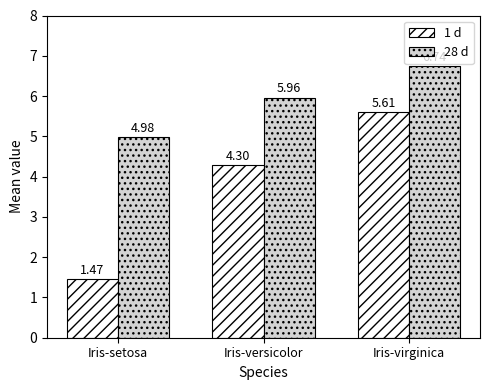

What are all the series names shown in the legend?

1 d, 28 d